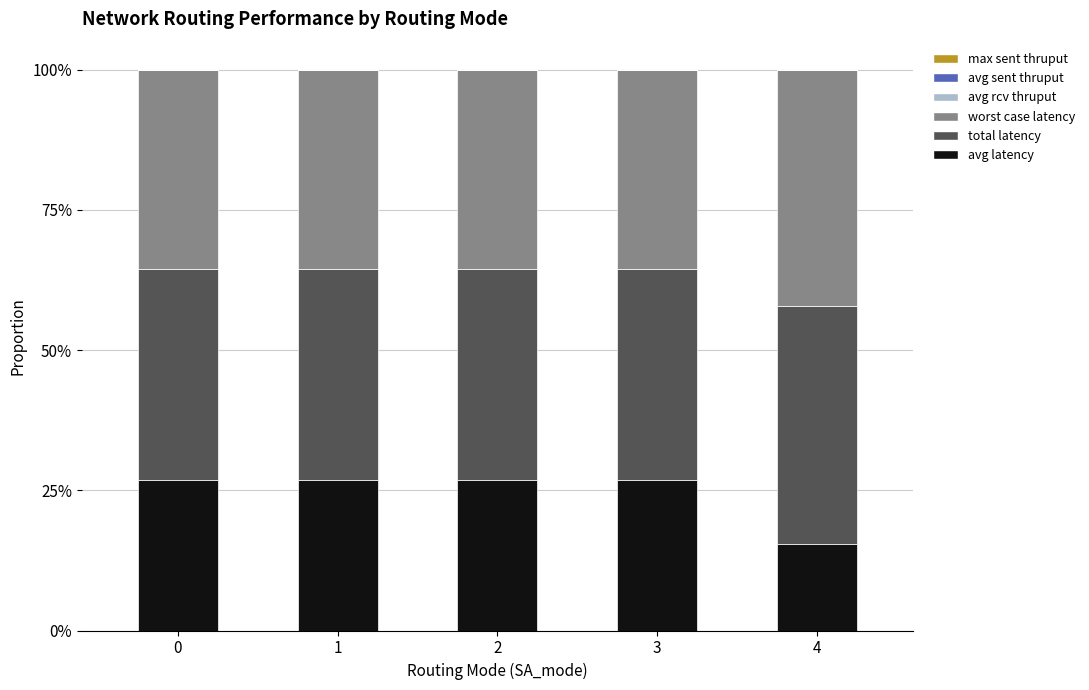

Does the chart contain stacked bars?

Yes